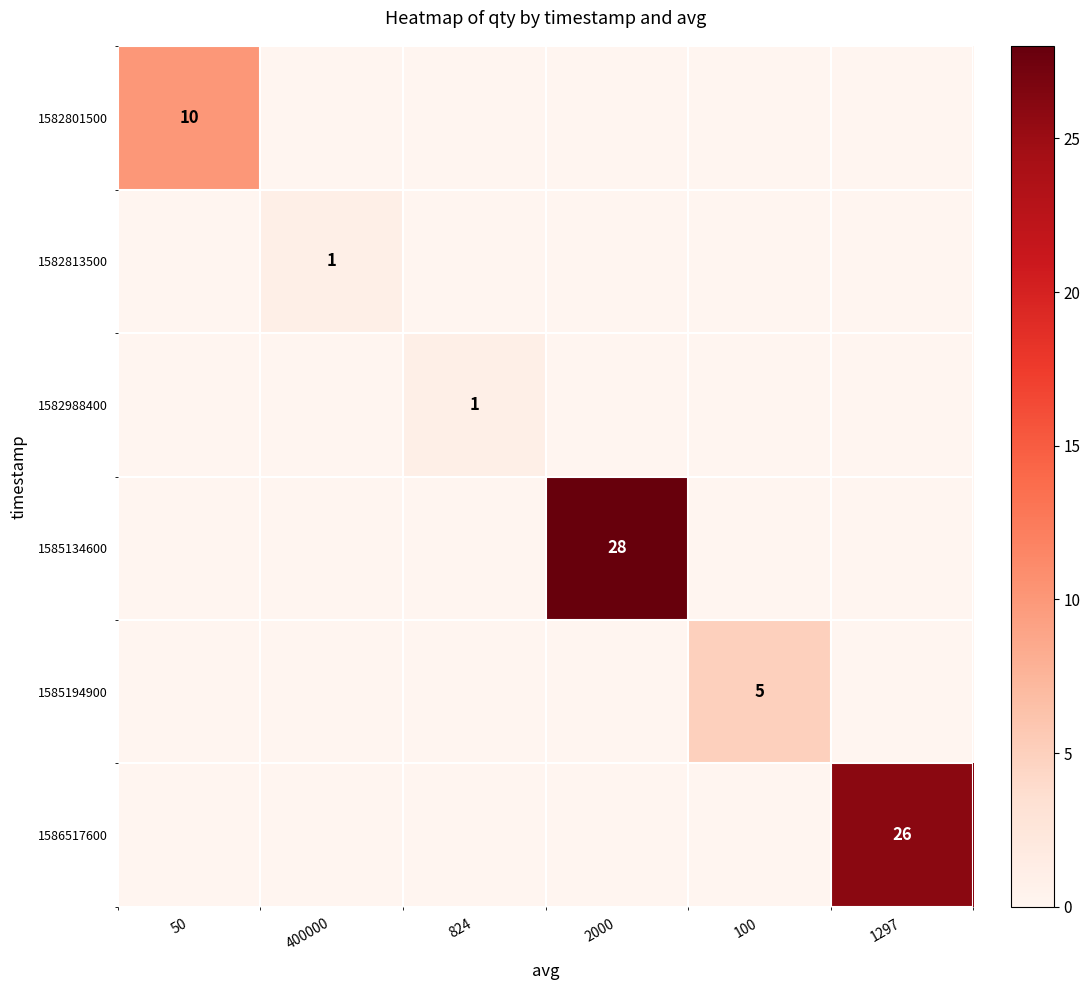

Is it true that 1582813500 equals 2 at 400000?

False